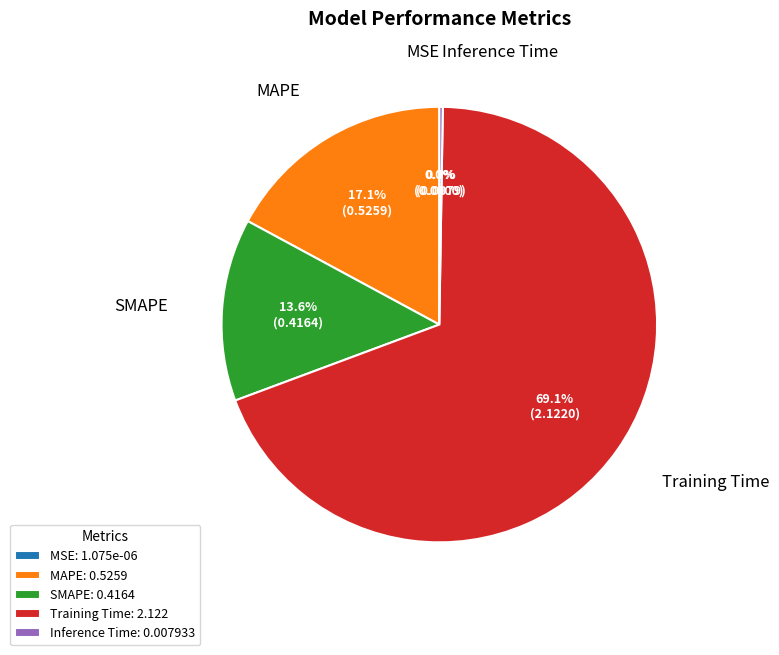

To the nearest percent, what is the difference between the largest and smallest slice percentages?

69%